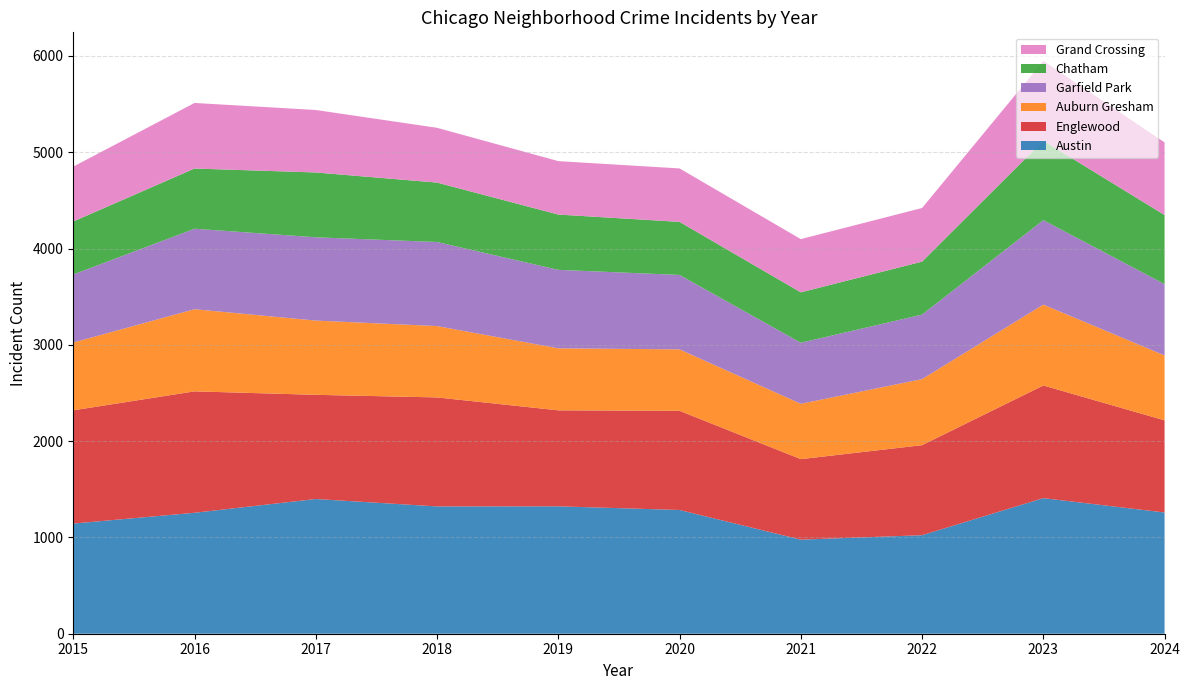

Reading left to right, what are all the values shown in this chart?

Austin: 1144	1256	1399	1322	1323	1285	977	1023	1408	1259
Englewood: 1176	1261	1082	1132	997	1030	836	935	1170	957
Auburn Gresham: 704	853	771	741	644	638	575	686	840	674
Garfield Park: 707	836	865	873	815	773	634	670	877	741
Chatham: 550	625	673	617	574	551	523	550	825	717
Grand Crossing: 570	681	649	569	555	555	553	557	828	754